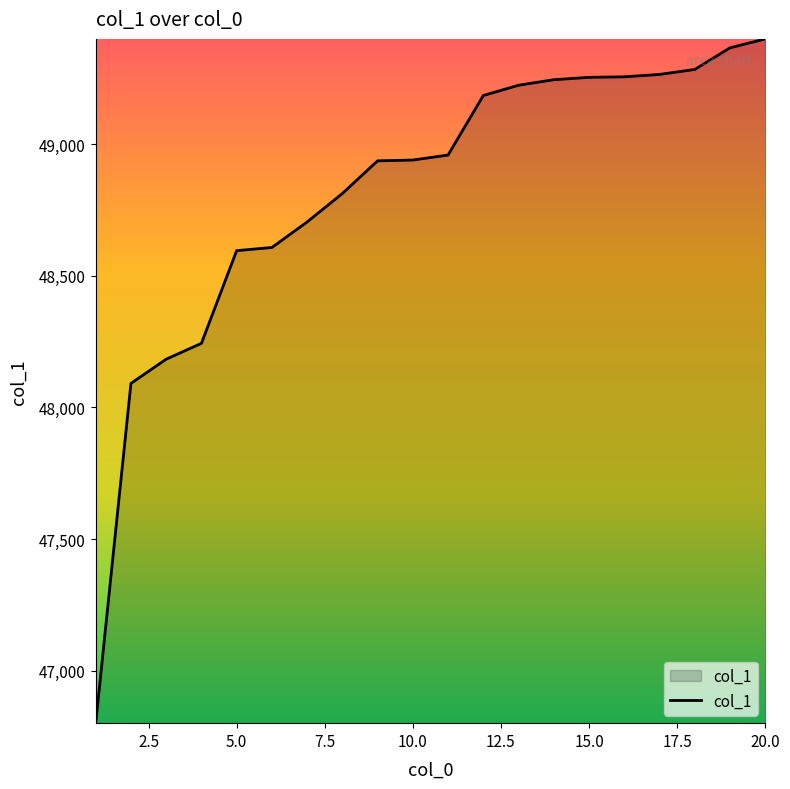

What is the difference between the maximum and minimum values?

2598